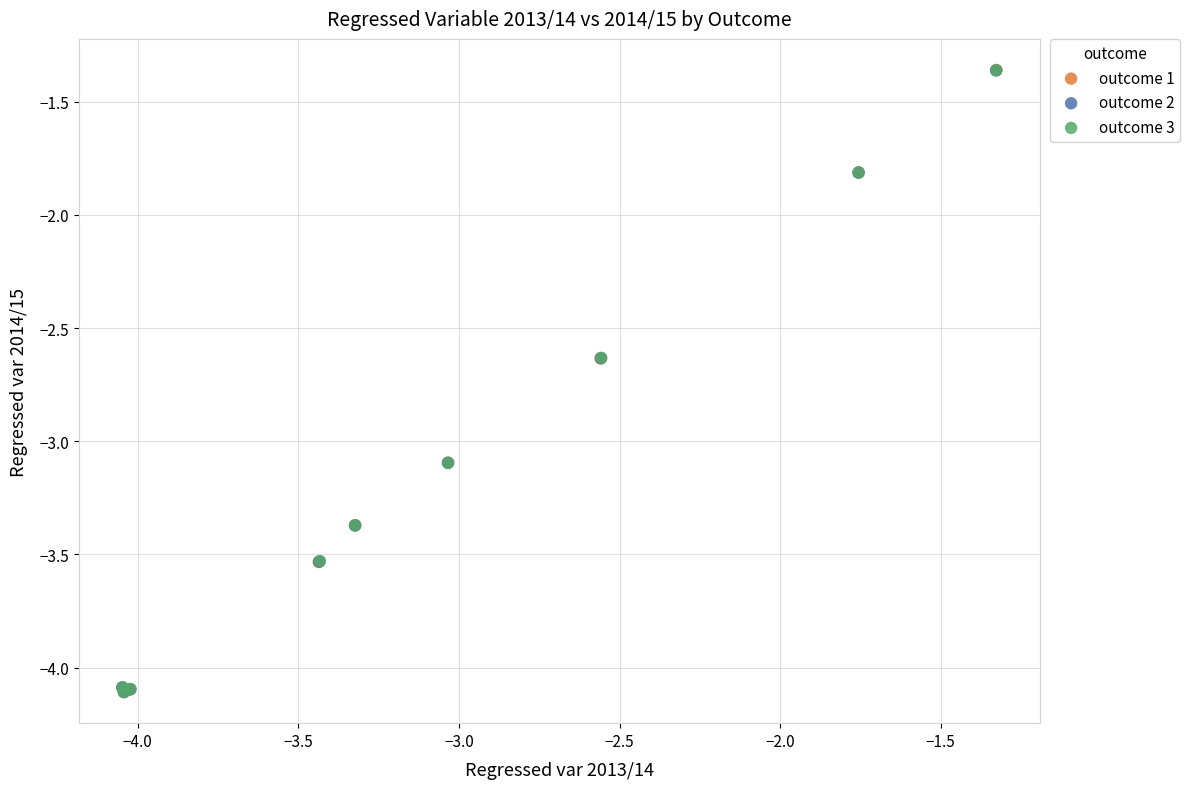

Which series has the largest Y range (max minus min)?

outcome 1